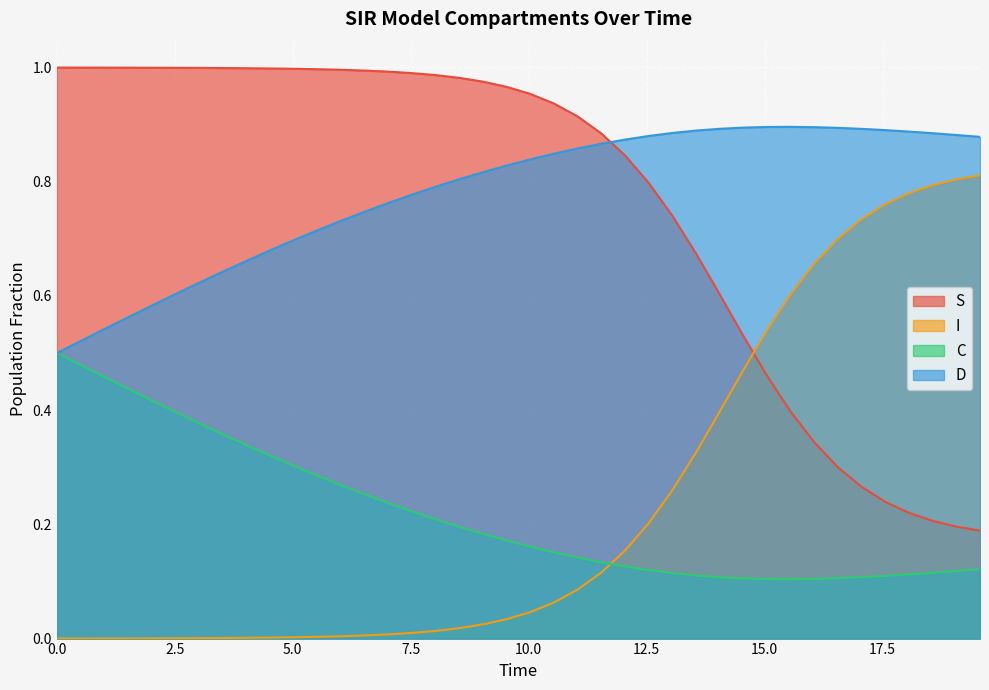

What is the sum of all D values?

31.2